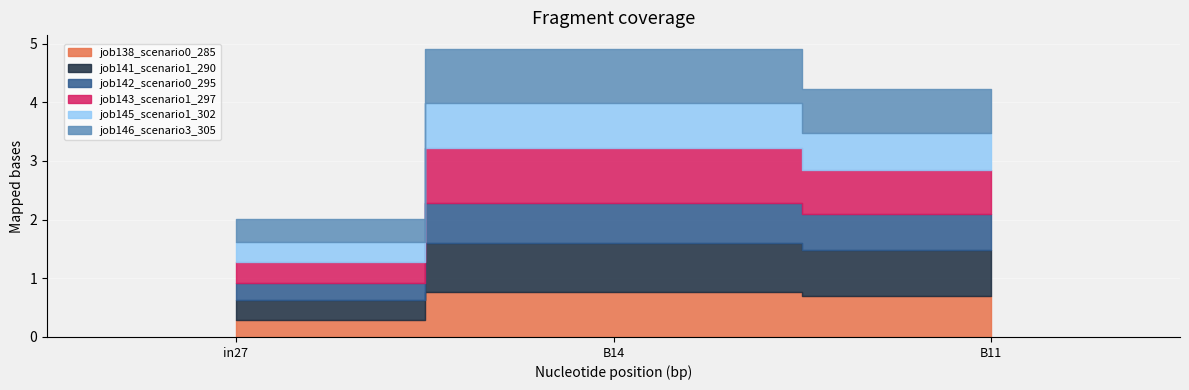

Rank the categories by job145_scenario1_302 value from highest to lowest.

B14, B11, in27